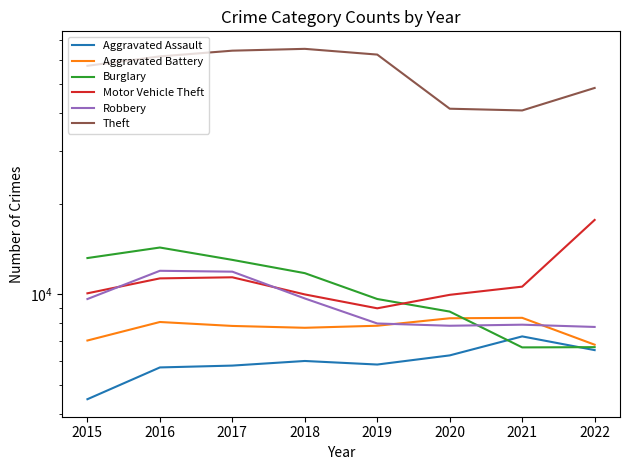

At how many categories does at least one series exceed 29712?

8